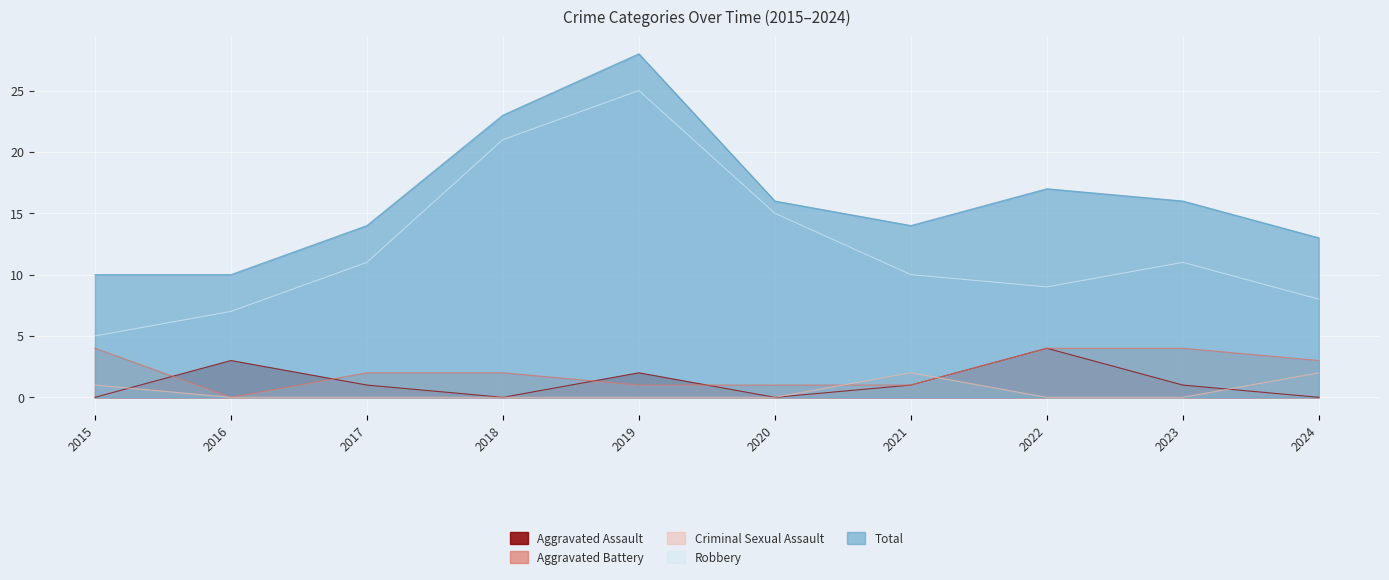

Is the value of Criminal Sexual Assault at 2024 greater than the value of Aggravated Assault at 2019?

No